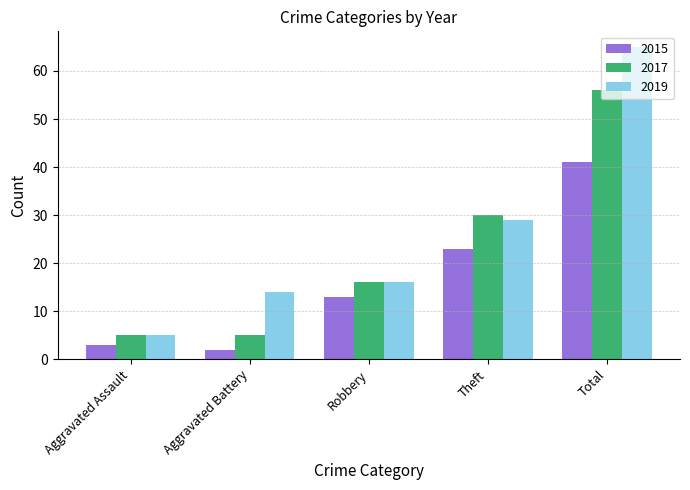

The 2019 series shows 29 at Theft. True or false?

True